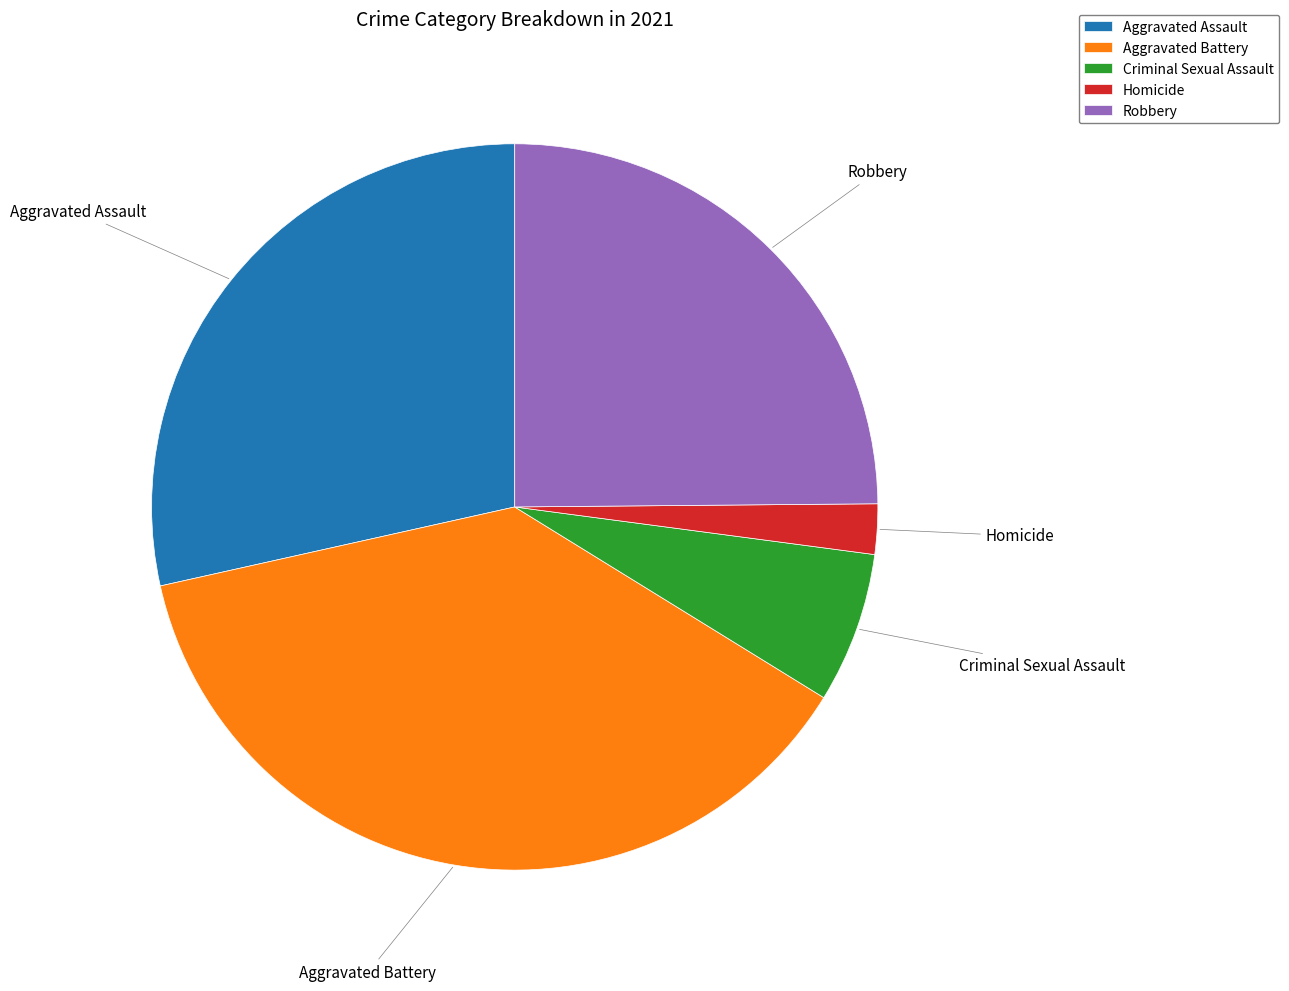

Which slice is the smallest?

Homicide